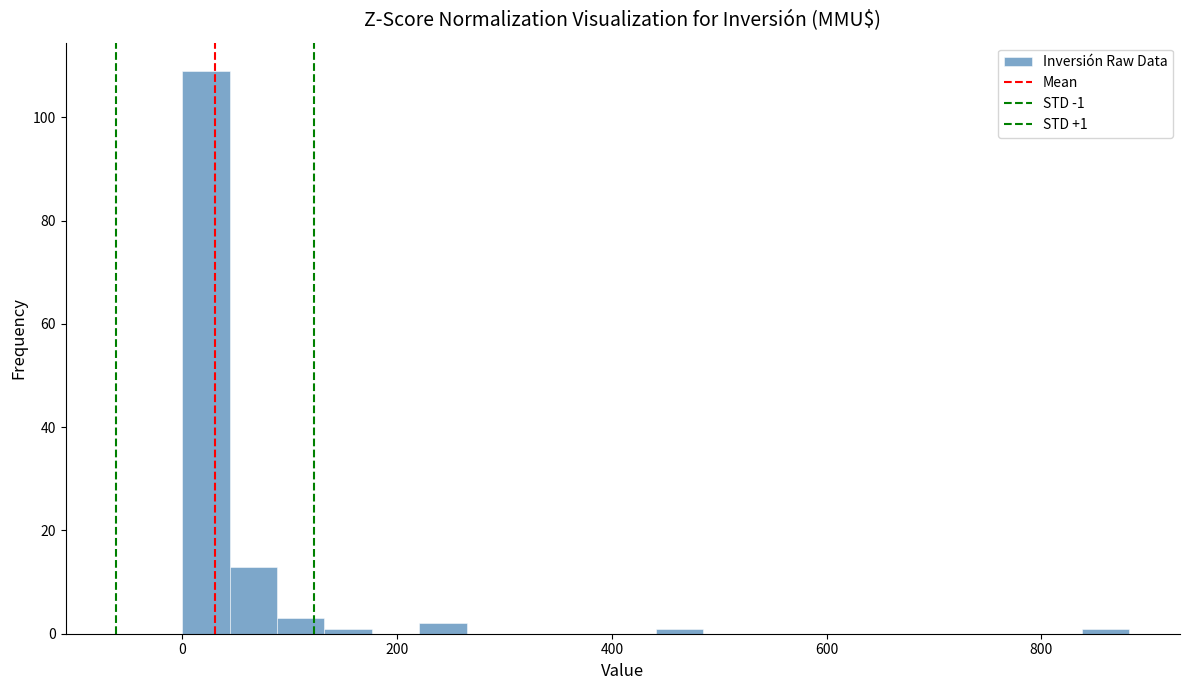

Read against the x-axis, roughly where is the centre of the tallest bar?

20